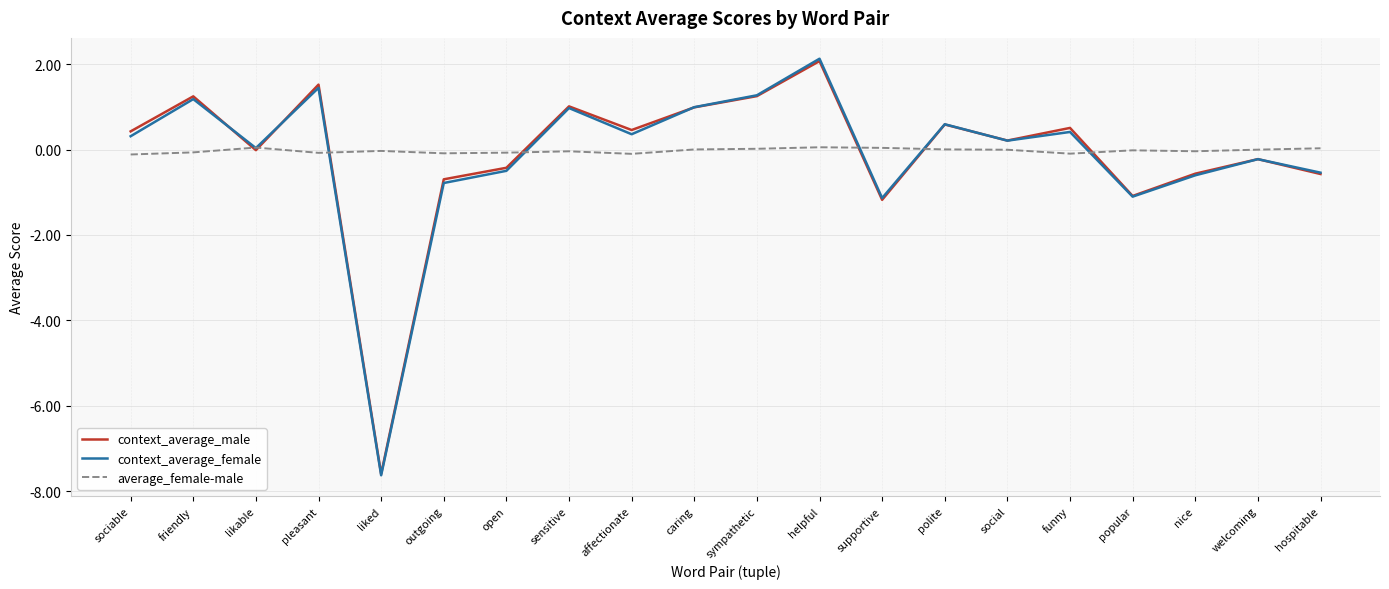

At which label does context_average_female first exceed 0?

sociable